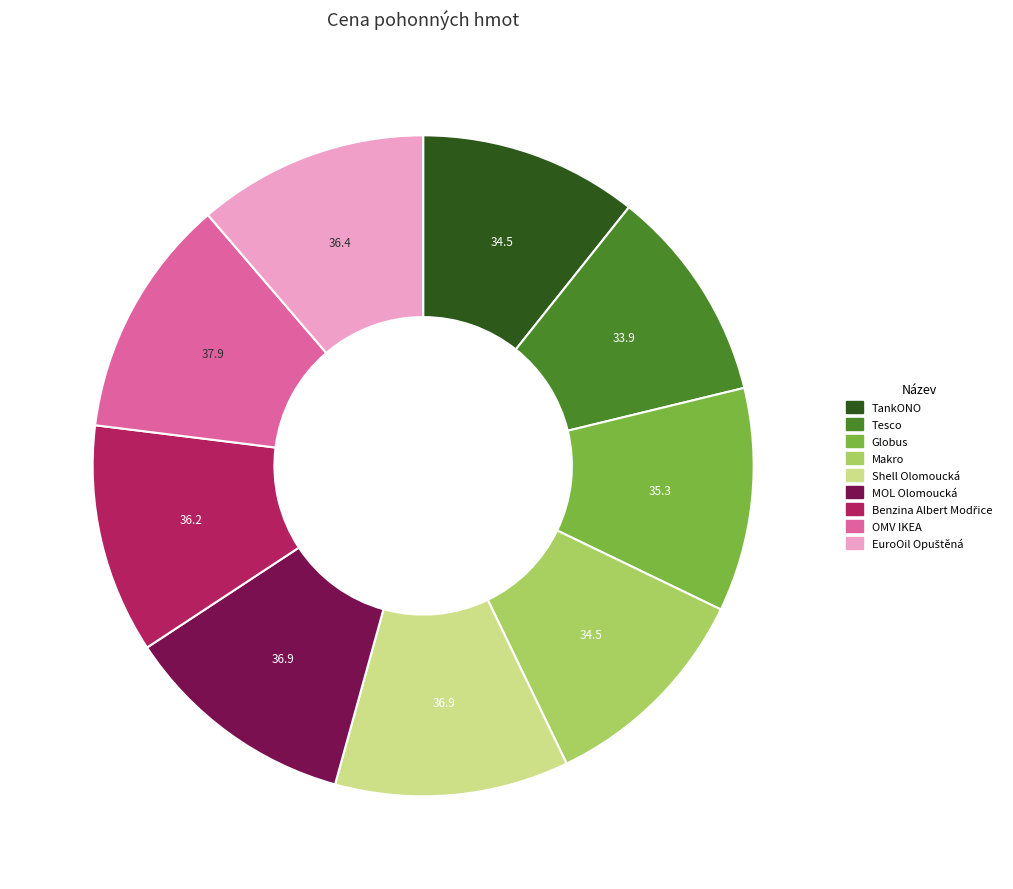

Combined, do TankONO and MOL Olomoucká account for over 50%?

No